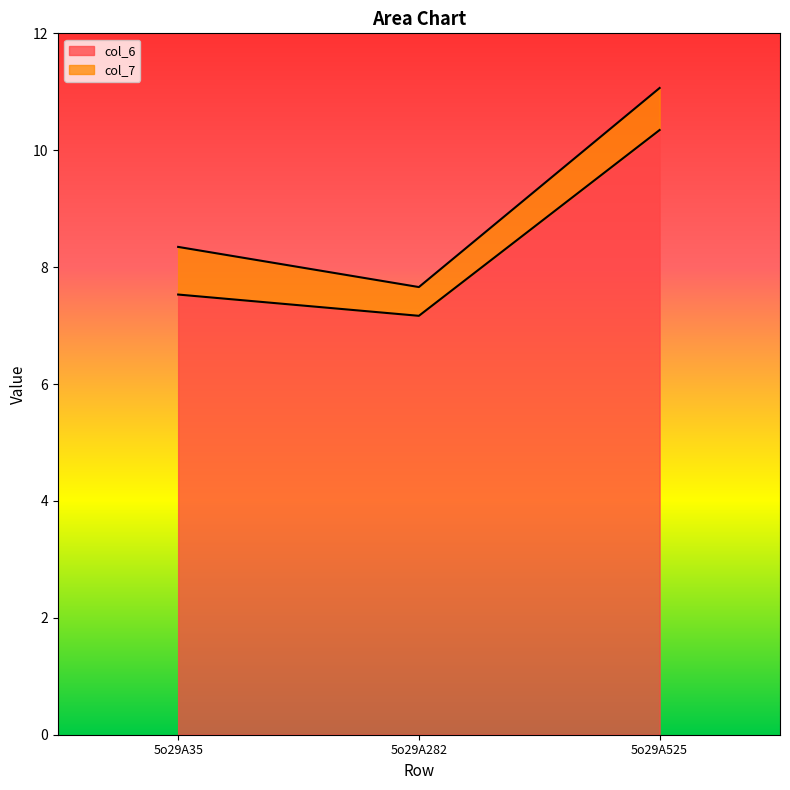

What is the difference between the maximum and second lowest values in the col_6 series?

2.8